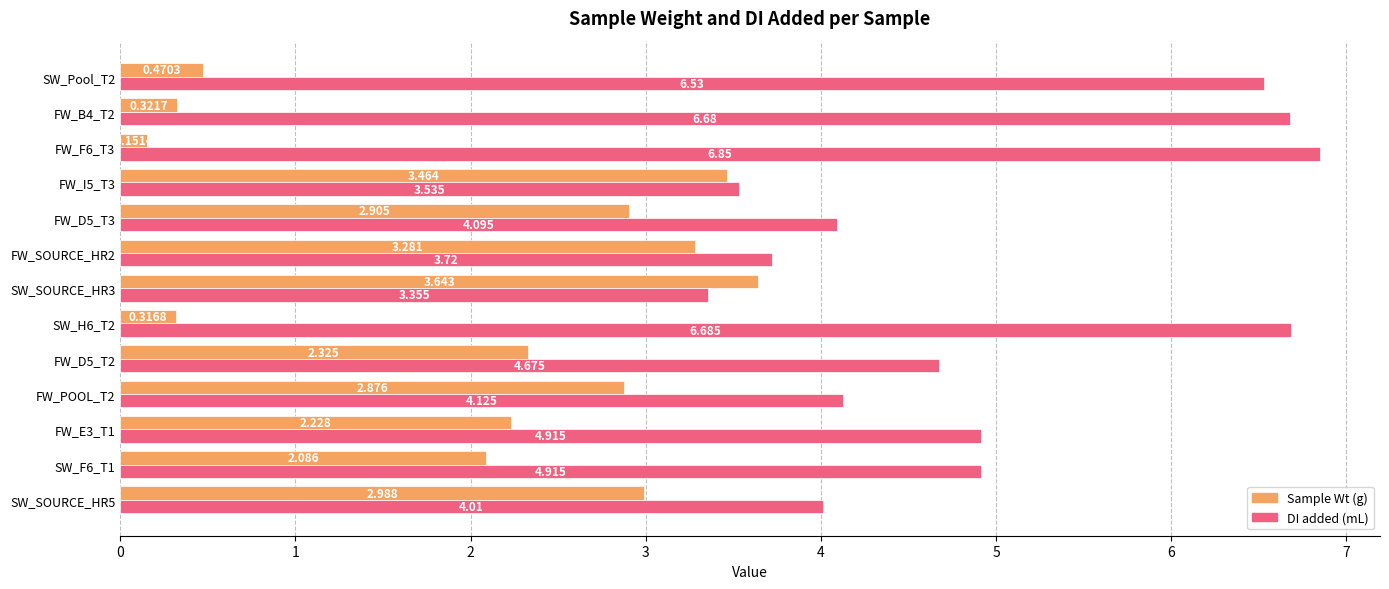

Rank the series by their maximum value, from highest to lowest.

DI added (mL), Sample Wt (g)